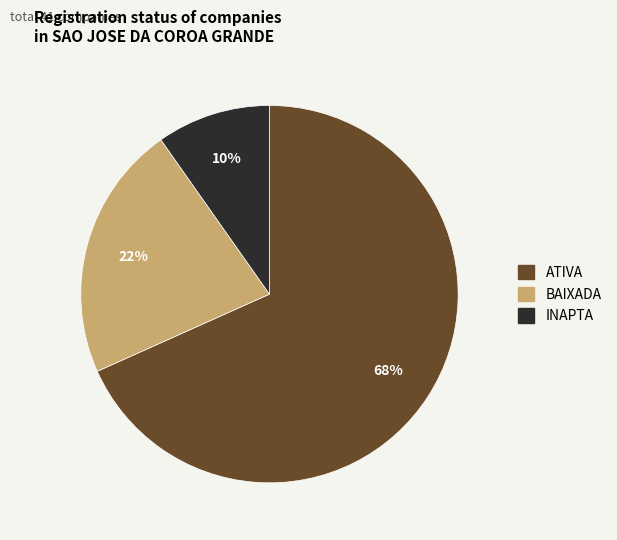

Do ATIVA and INAPTA together represent more than half of the pie?

Yes